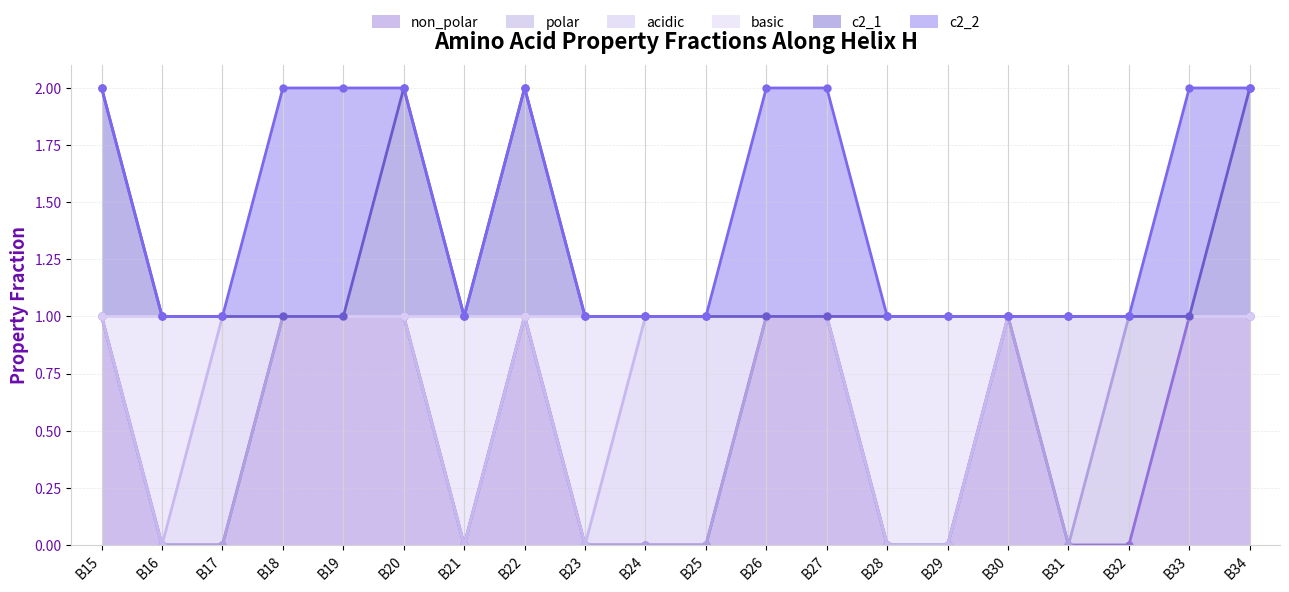

Which has a higher value, B17 or B21?

B17